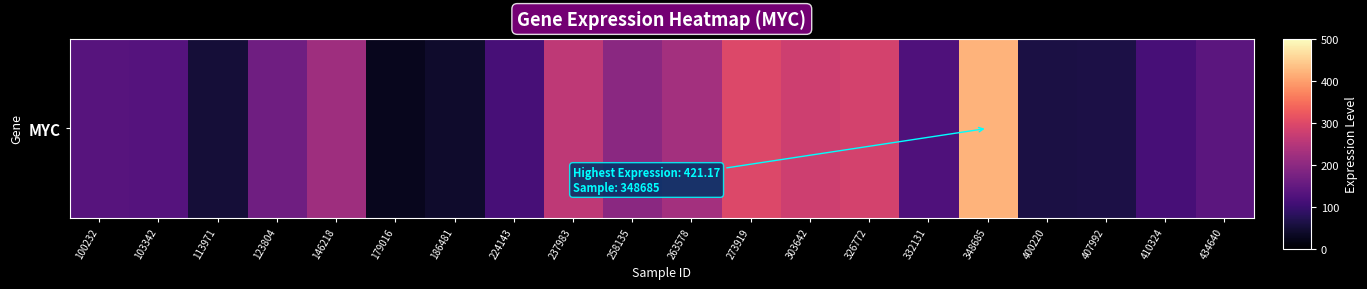

How many values are below 140?

10